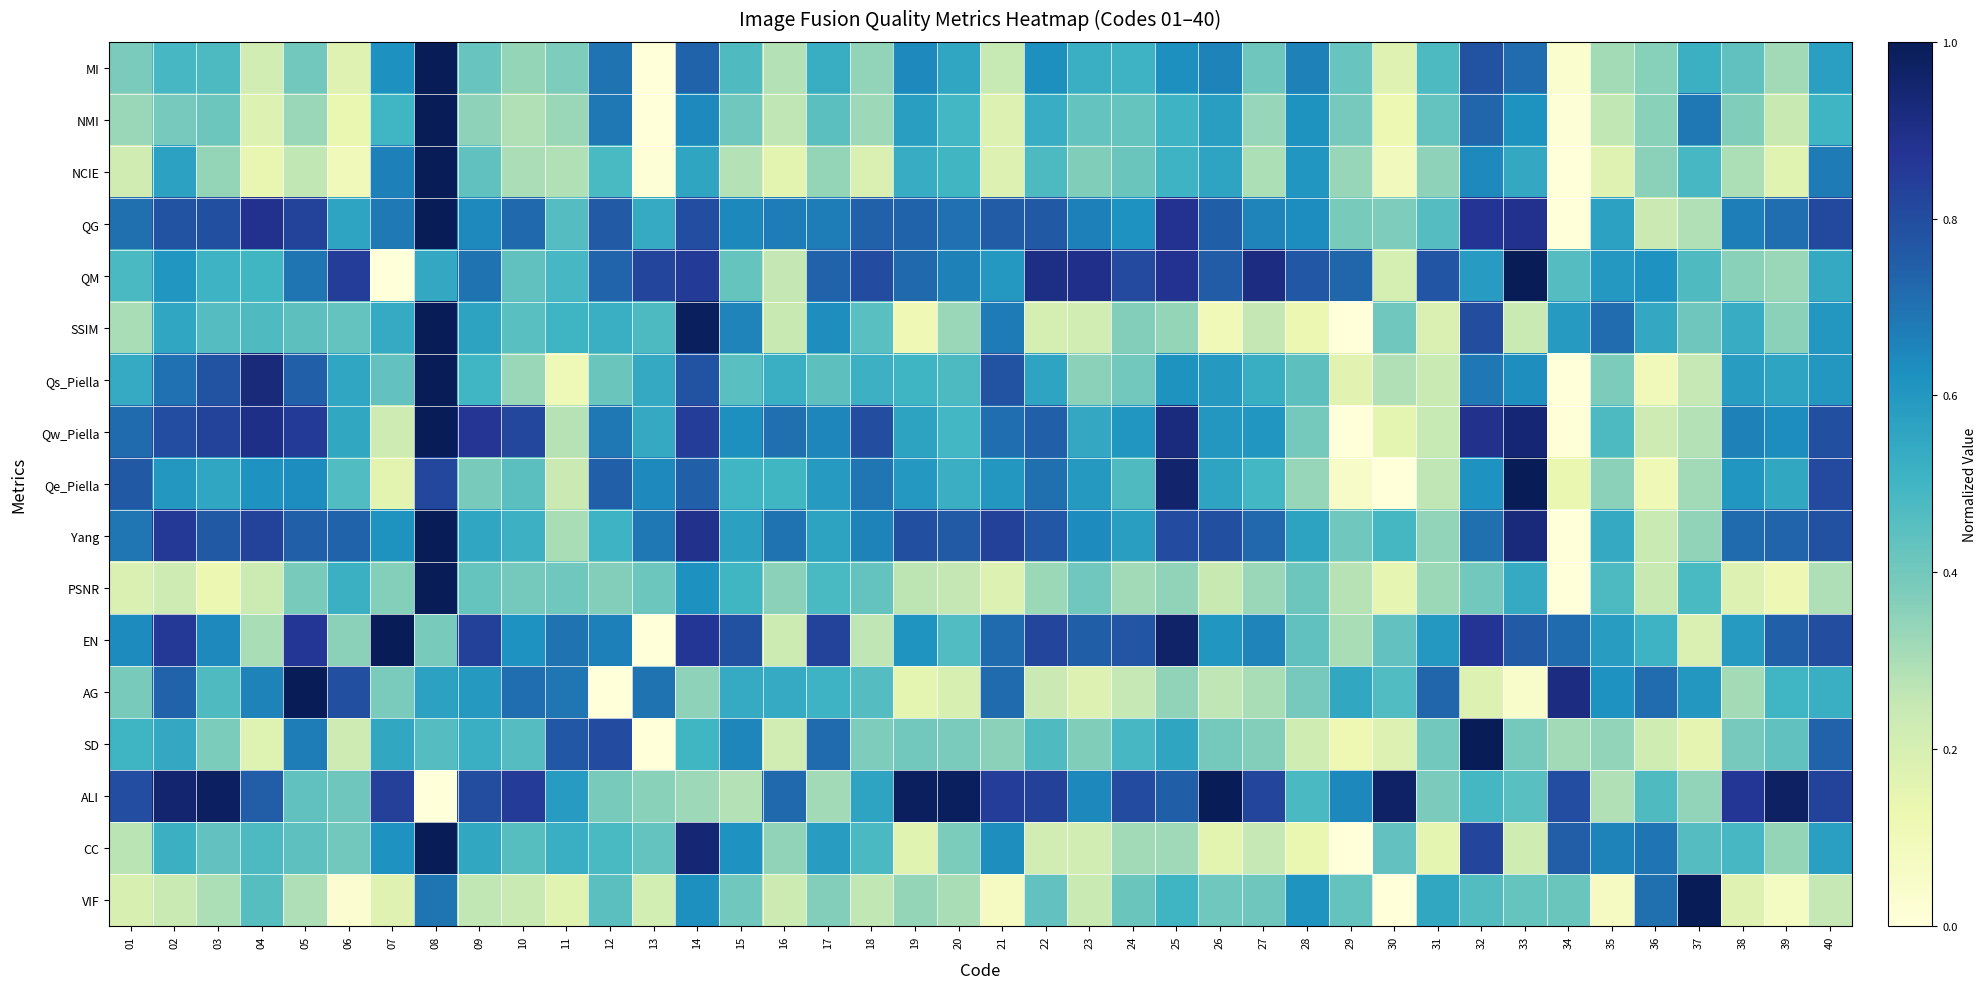

Which category has the highest value across all series?

08